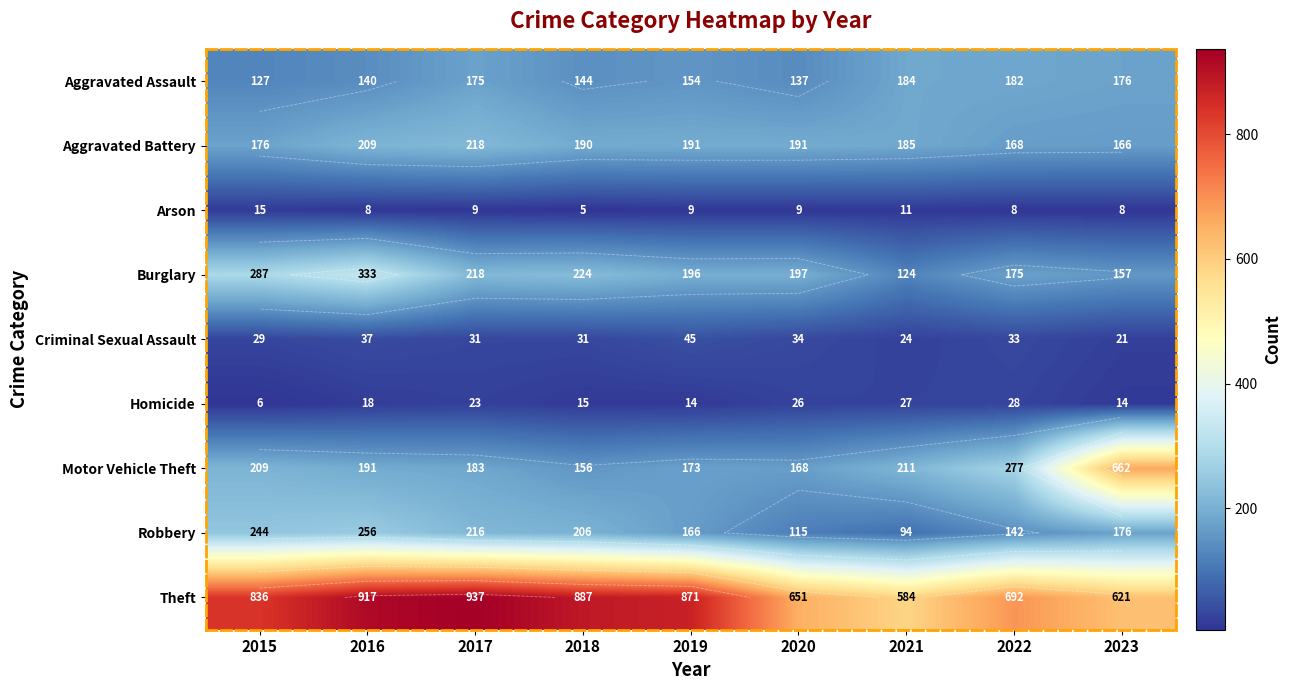

At which category does the chart reach its peak across all series?

2017